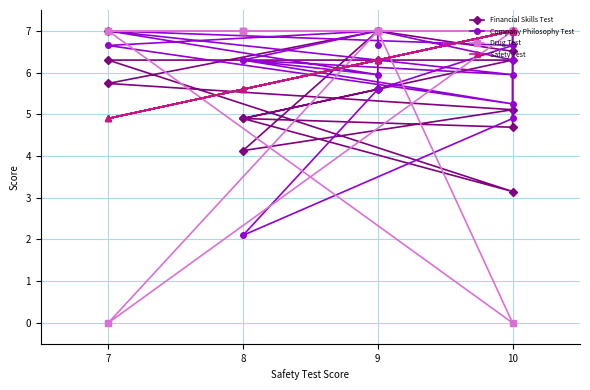

The value of Drug Test at 10 is 7.0. True or false?

True